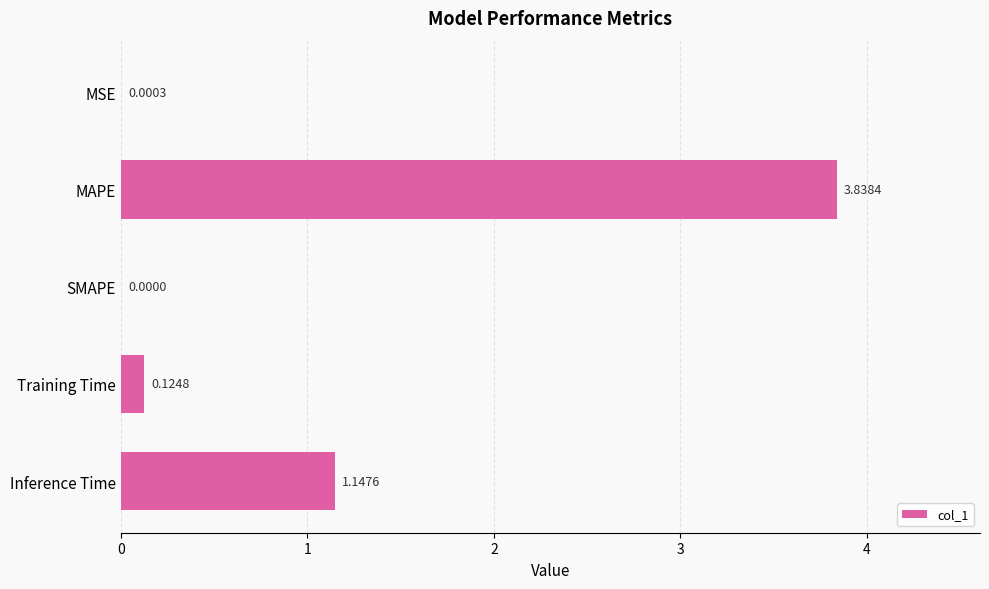

How many distinct data groups are displayed?

1